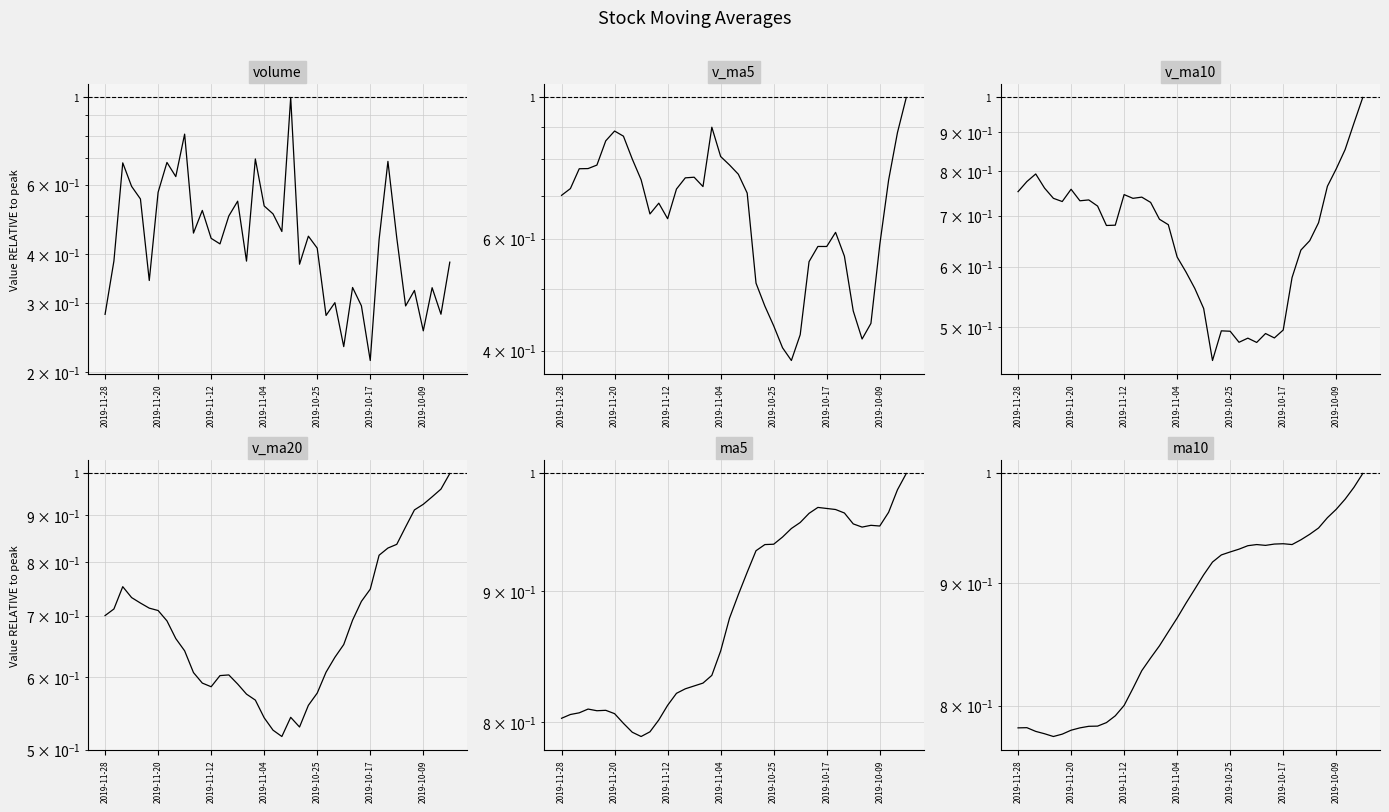

What position from the left is 26?

27